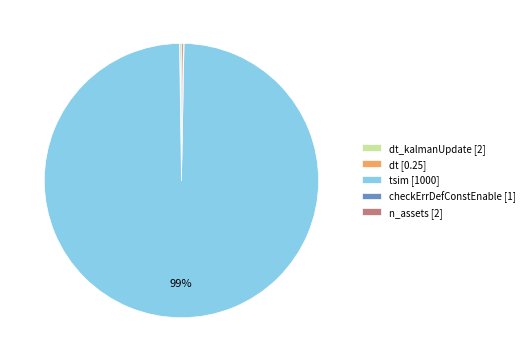

Which slice is the largest?

tsim [1000]